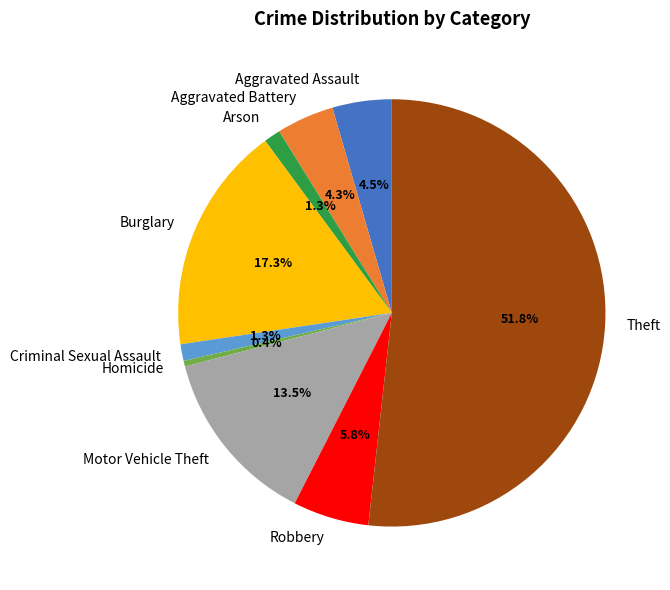

Which category accounts for the majority?

Theft